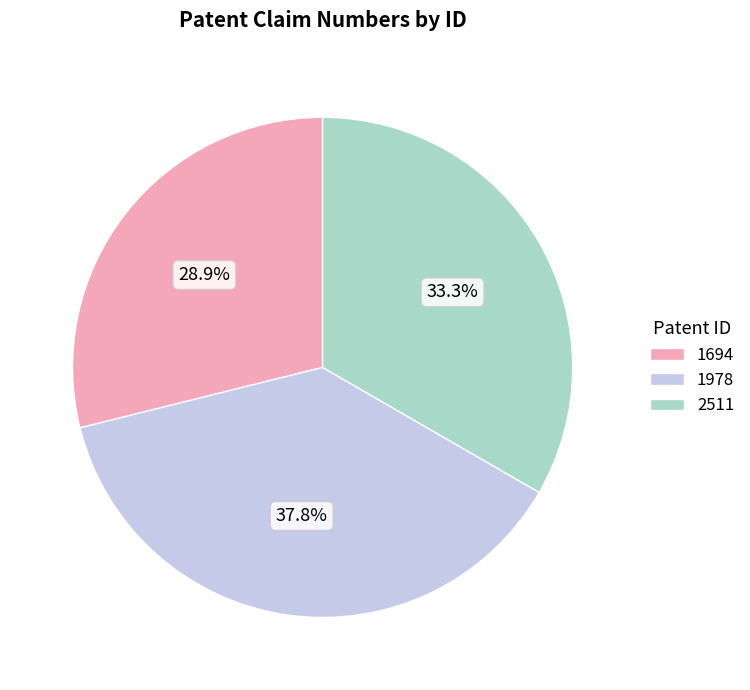

To the nearest percent, what percentage of the pie is 1978?

38%